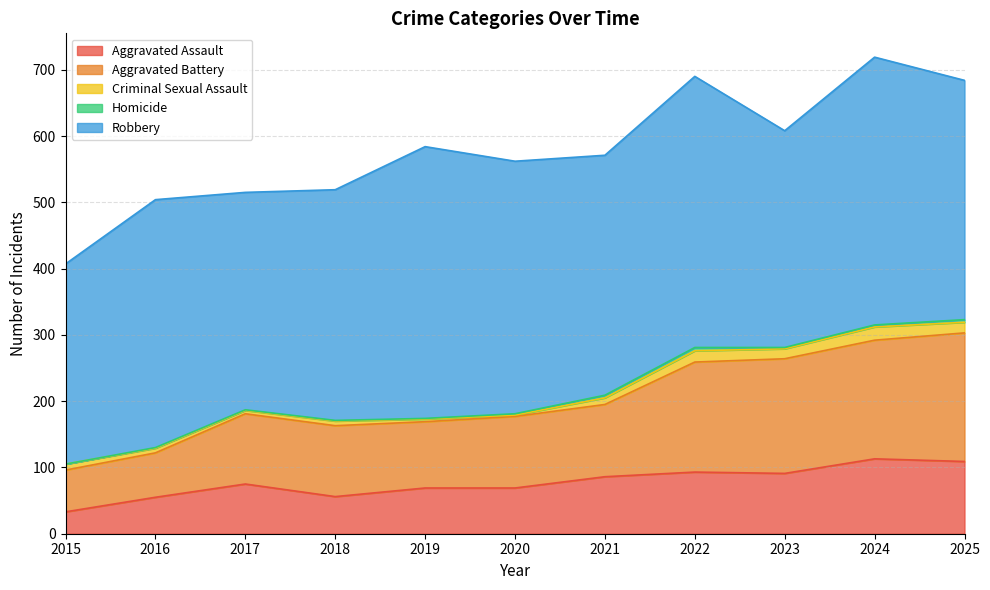

At 2015, list the series in order from largest to smallest.

Robbery, Aggravated Battery, Aggravated Assault, Criminal Sexual Assault, Homicide